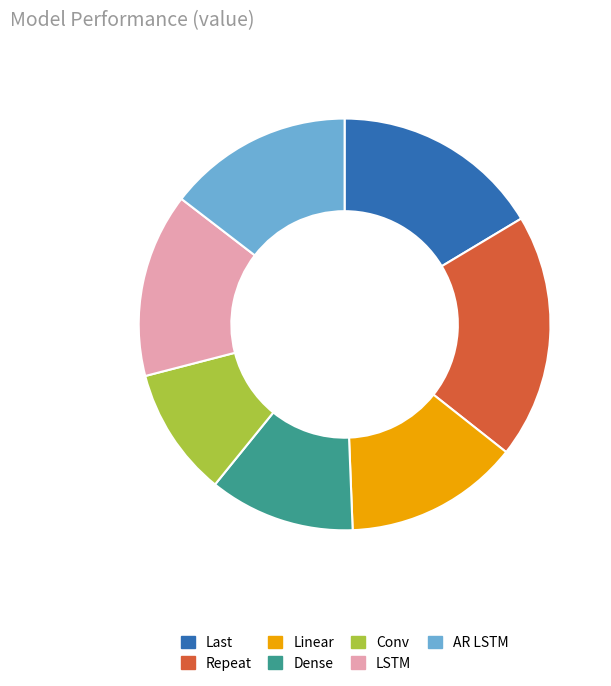

Do Dense and LSTM together represent more than half of the pie?

No